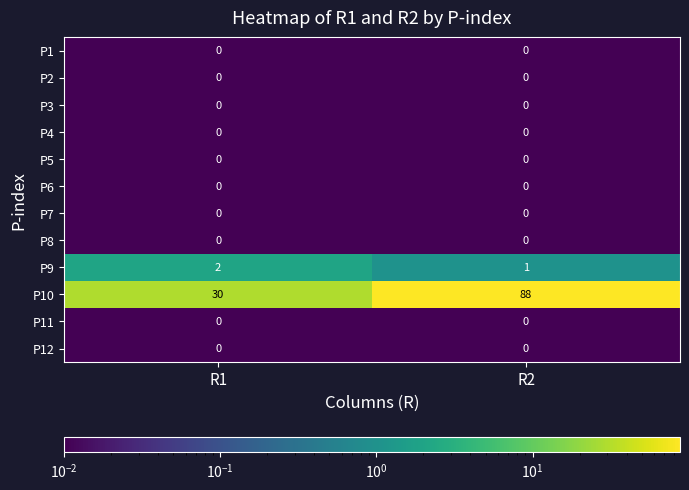

At how many categories does at least one series exceed 77?

1